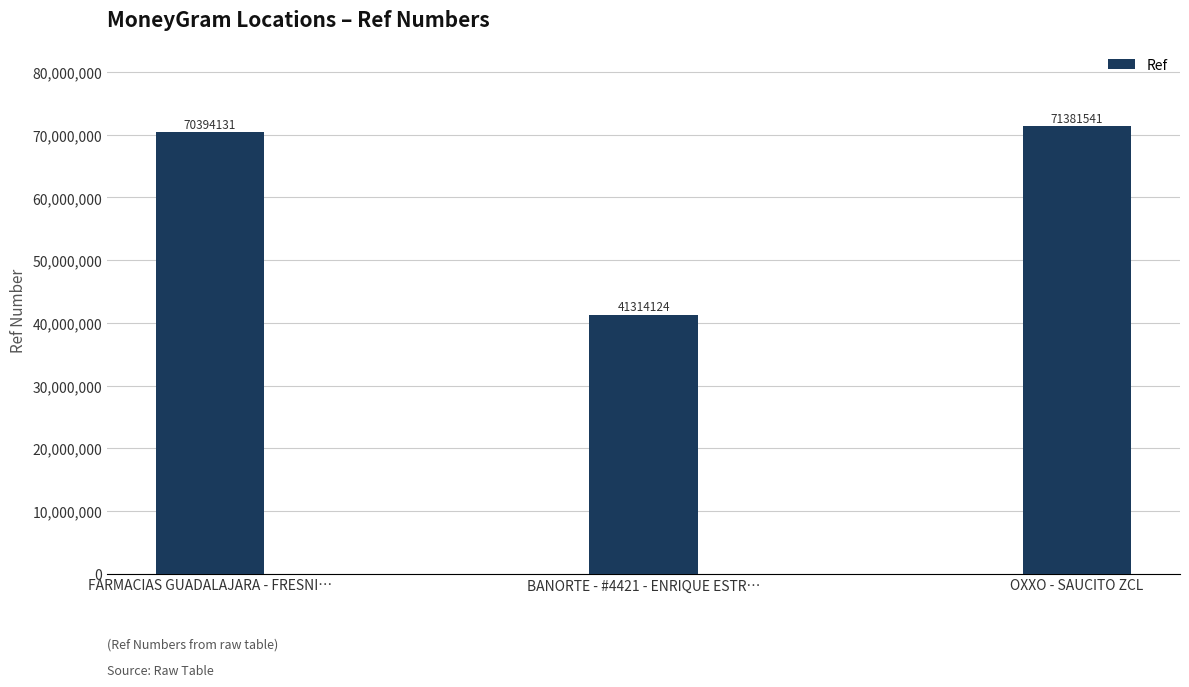

Is it true that the value at FARMACIAS GUADALAJARA - FRESNI… is 15904713?

False